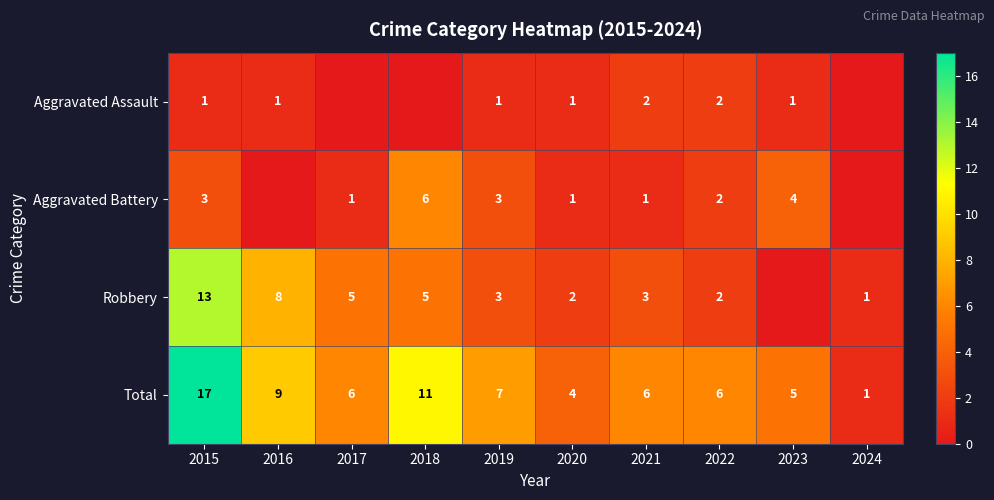

True or false: Aggravated Assault has a value of 1 at 2023.

True